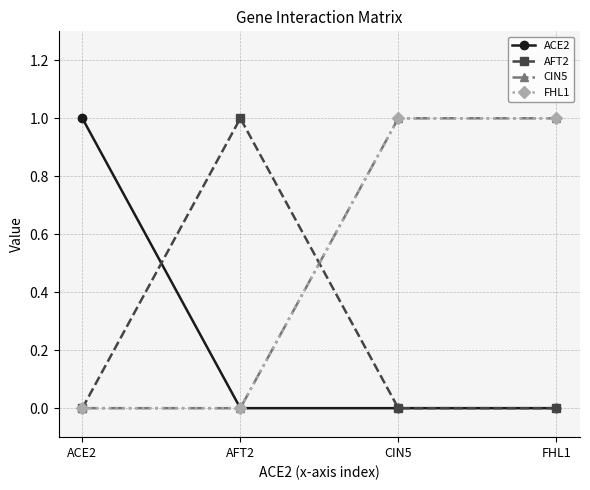

What is the difference between the FHL1 values at AFT2 and CIN5?

1